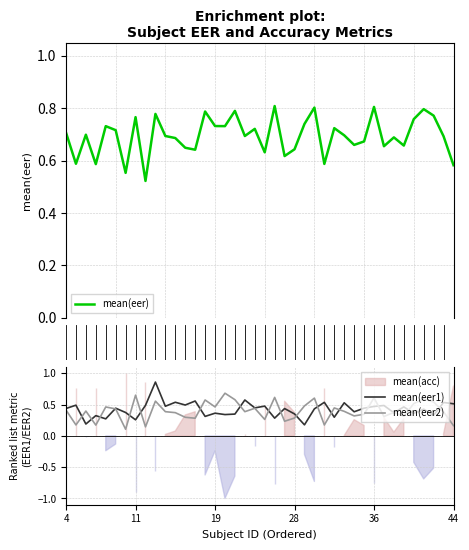

What is the smallest value displayed?

0.1